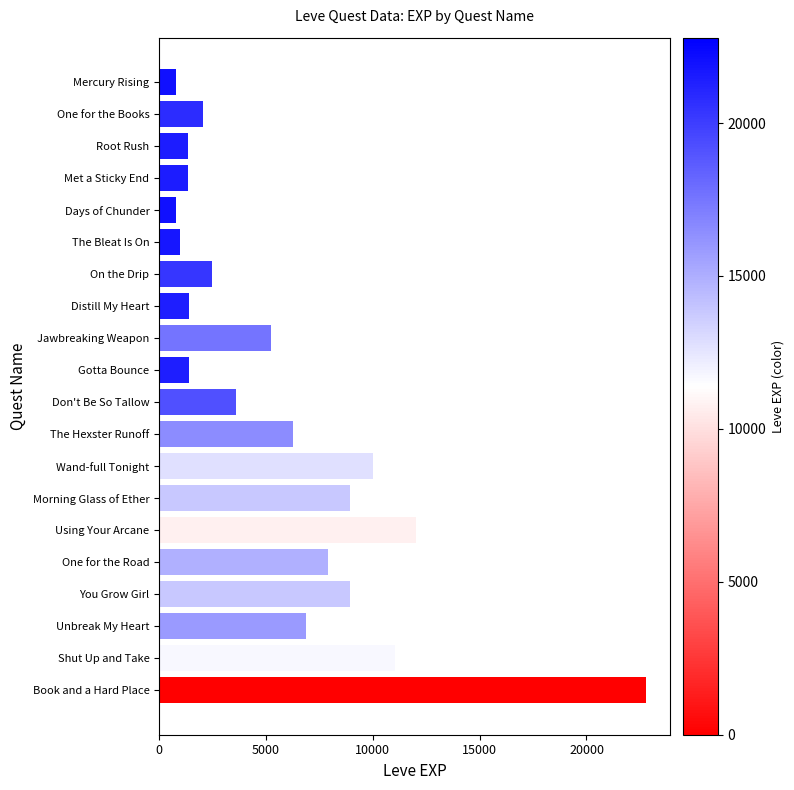

Approximately how many times larger is the value at Using Your Arcane compared to You Grow Girl?

1.3